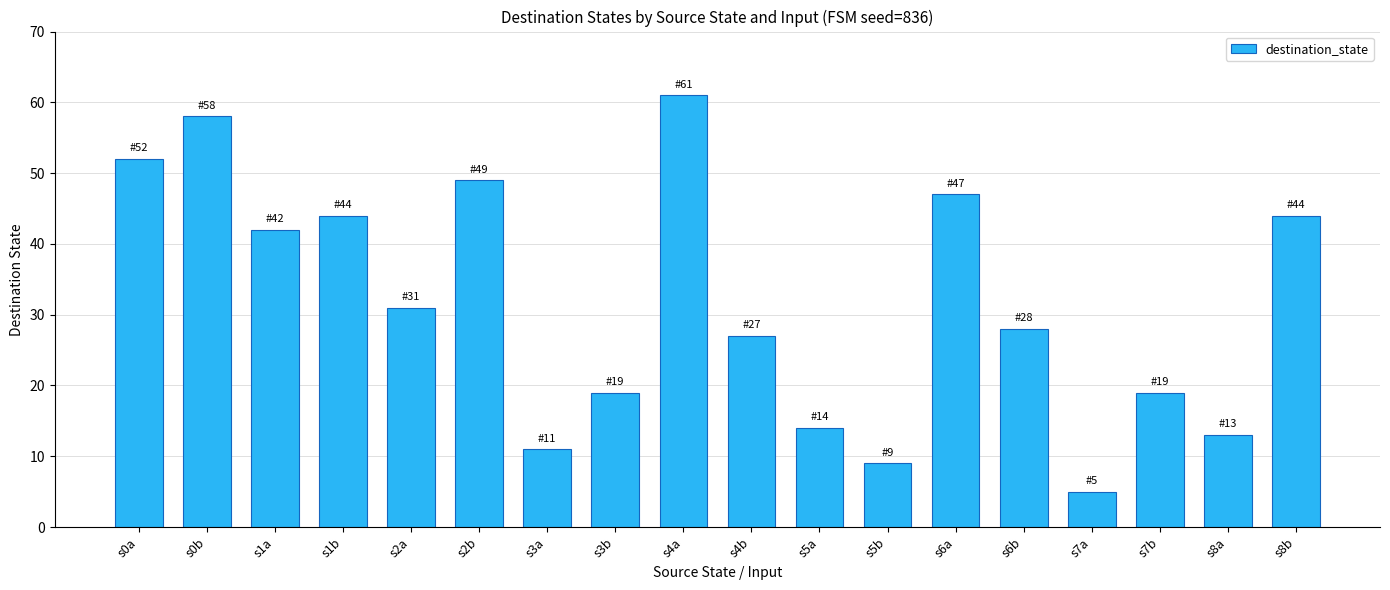

What is the change in value from s1b to s5b?

-35